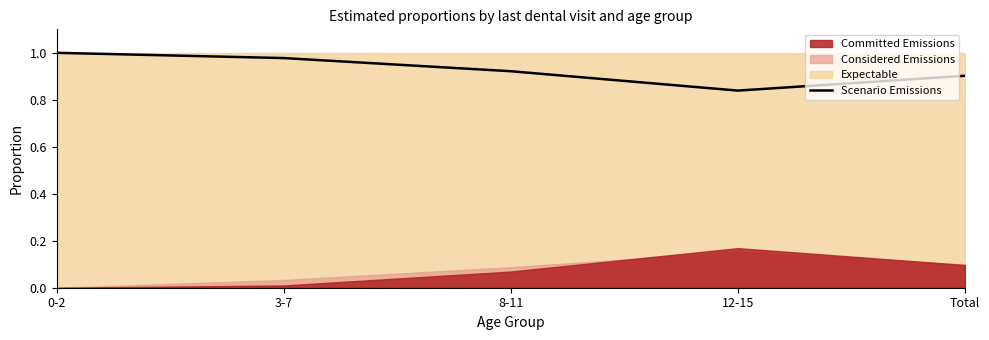

At which label does Scenario Emissions reach its minimum?

12-15